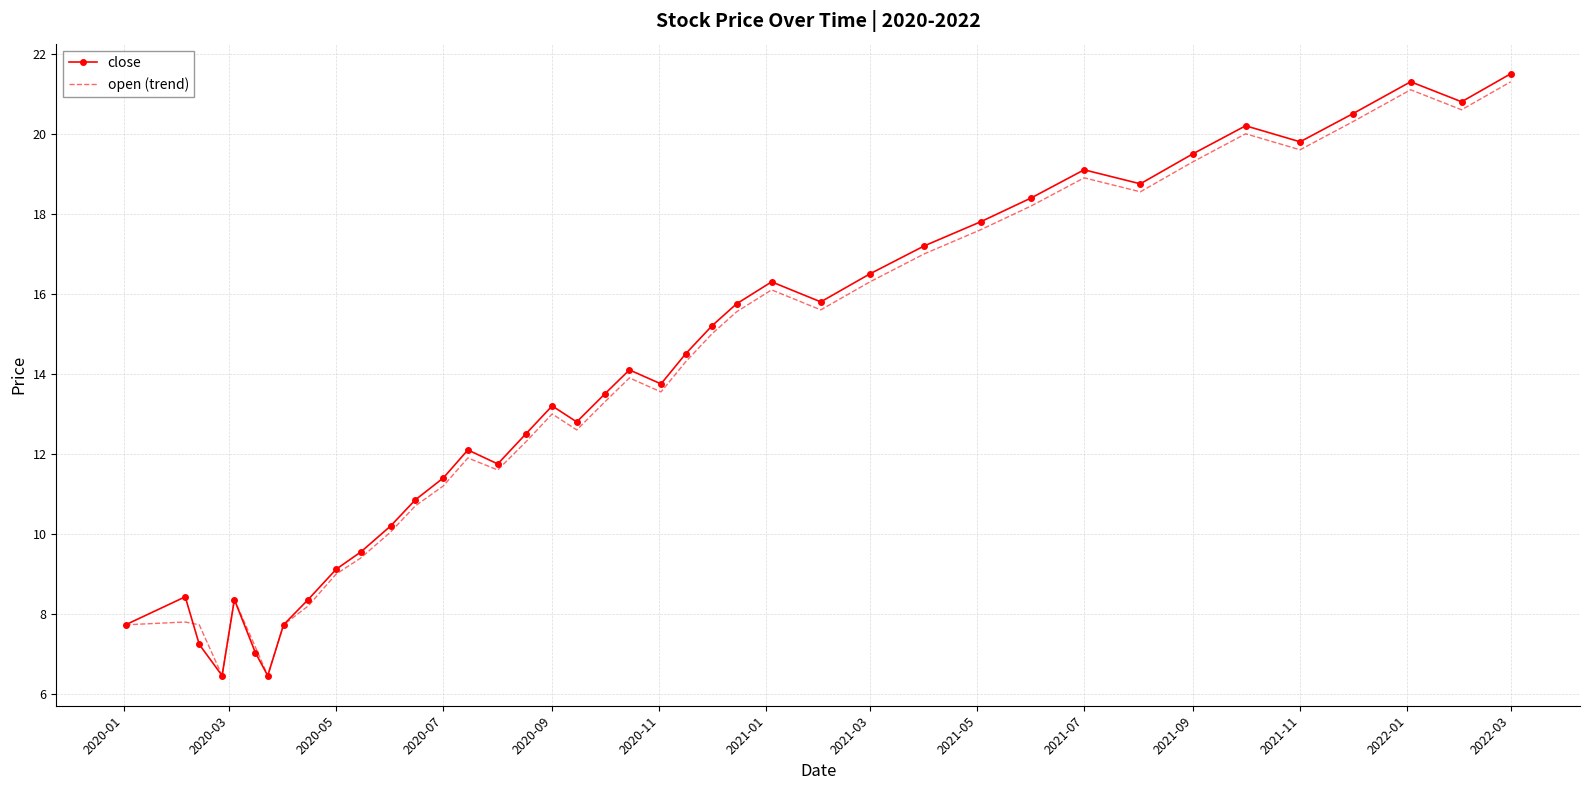

What is the minimum value for open (trend)?

6.5